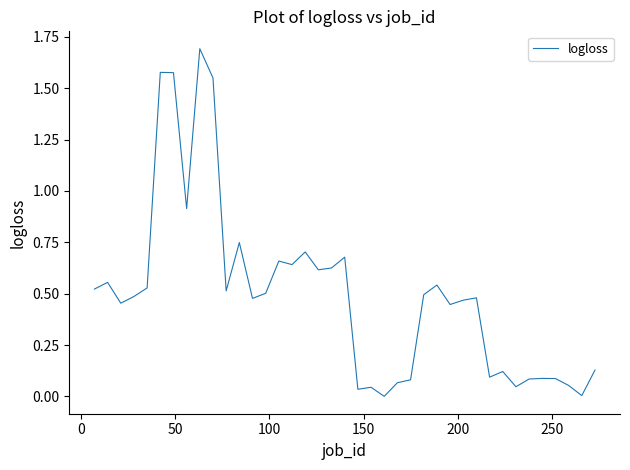

What is the greatest value displayed?

1.7